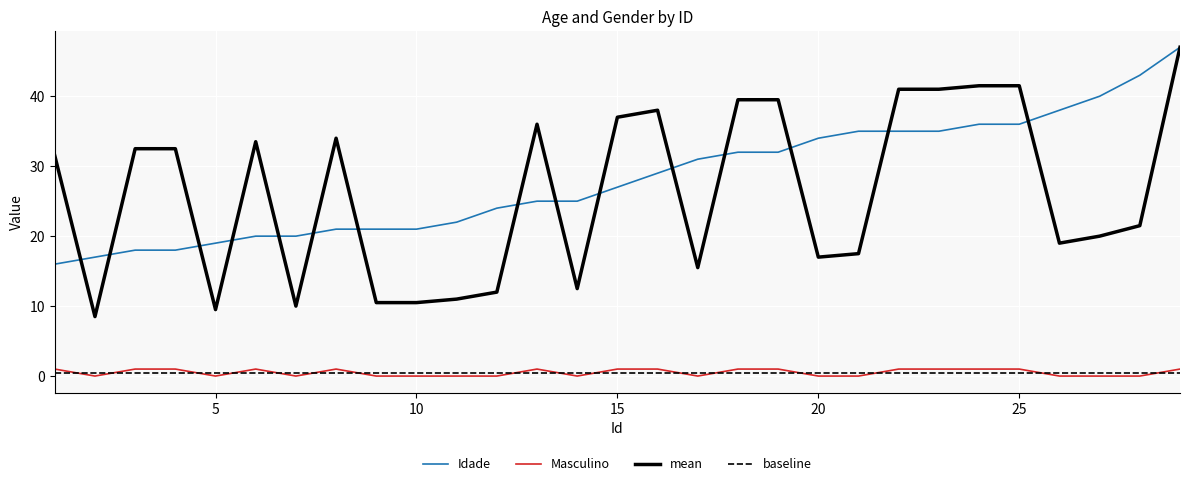

How many data points in Masculino are less than 1?

14